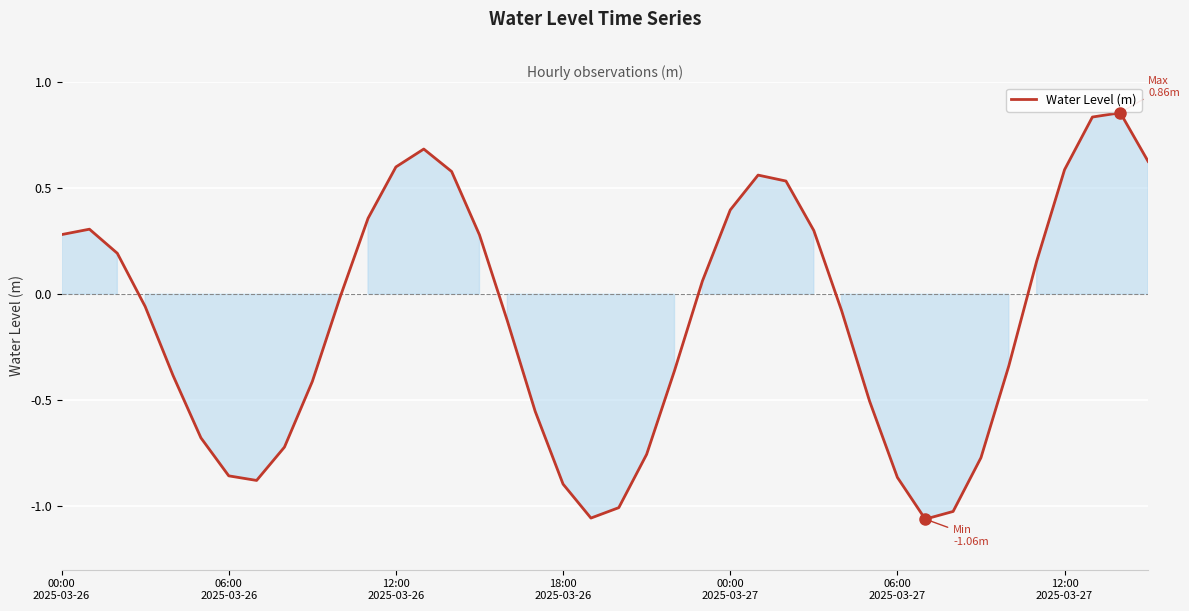

How many positive values are there?

18